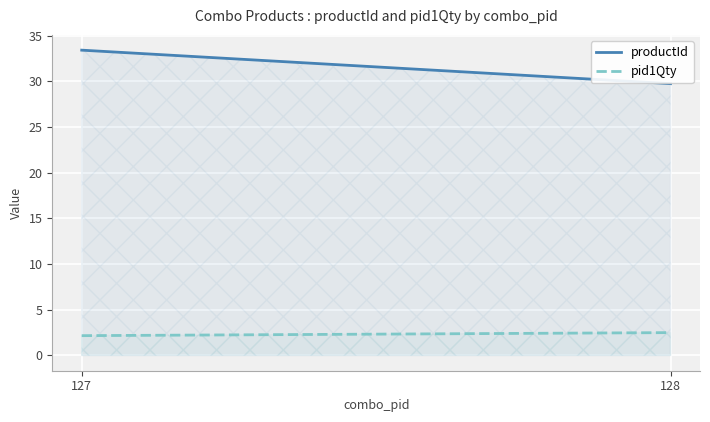

What are all the series names shown in the legend?

productId, pid1Qty